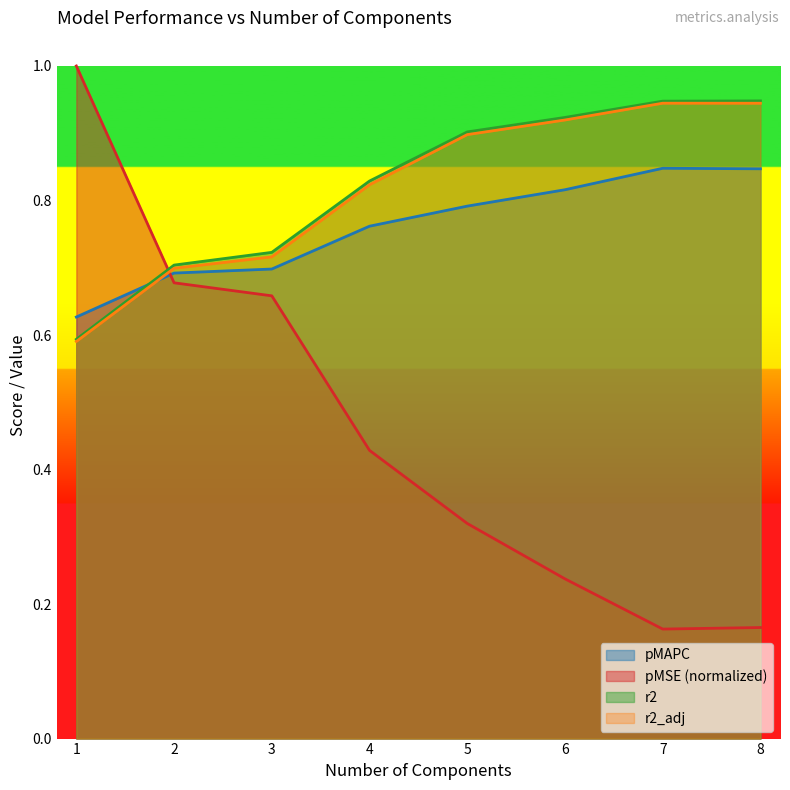

How many lines are shown in the chart?

4